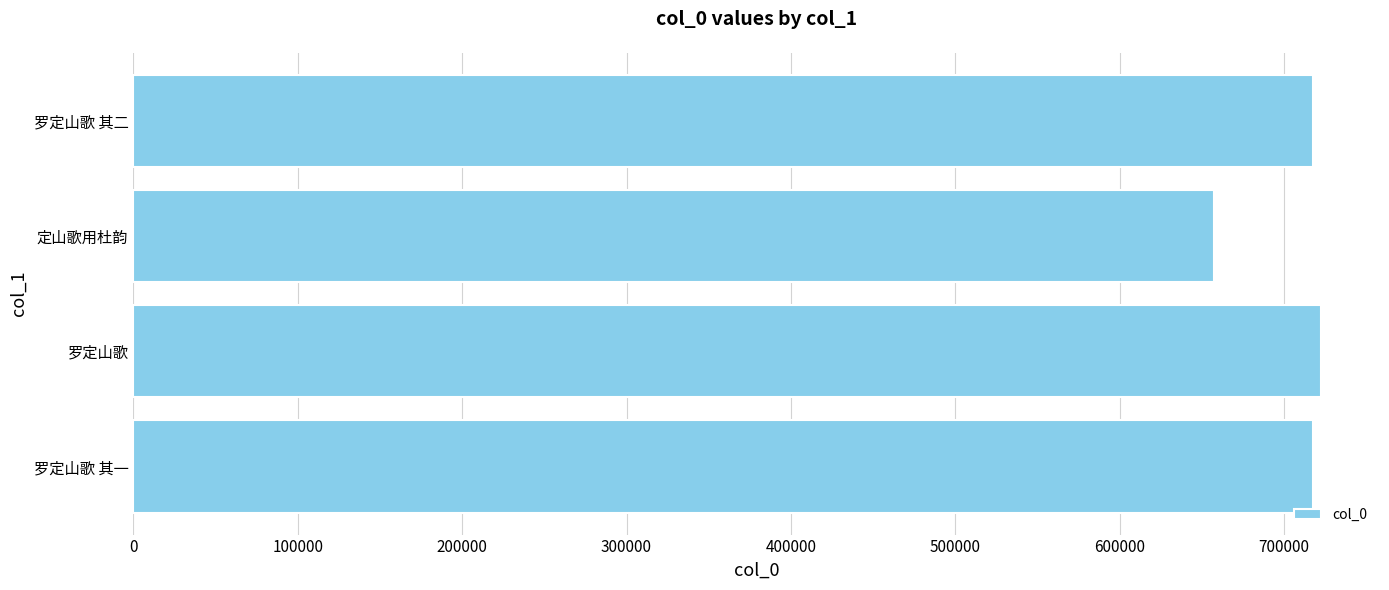

How many values are below 717653?

2